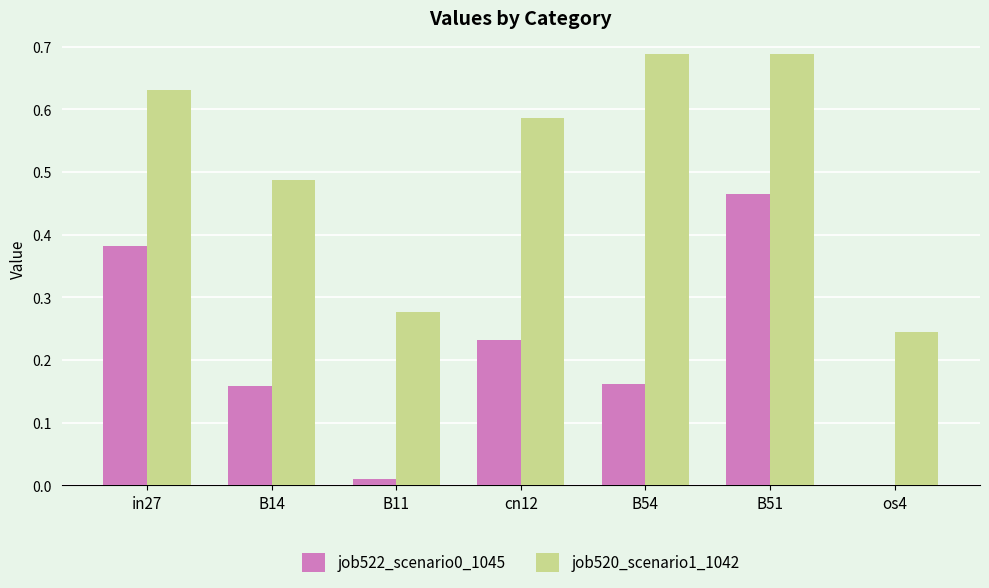

The job520_scenario1_1042 series shows 0.4 at B51. True or false?

False